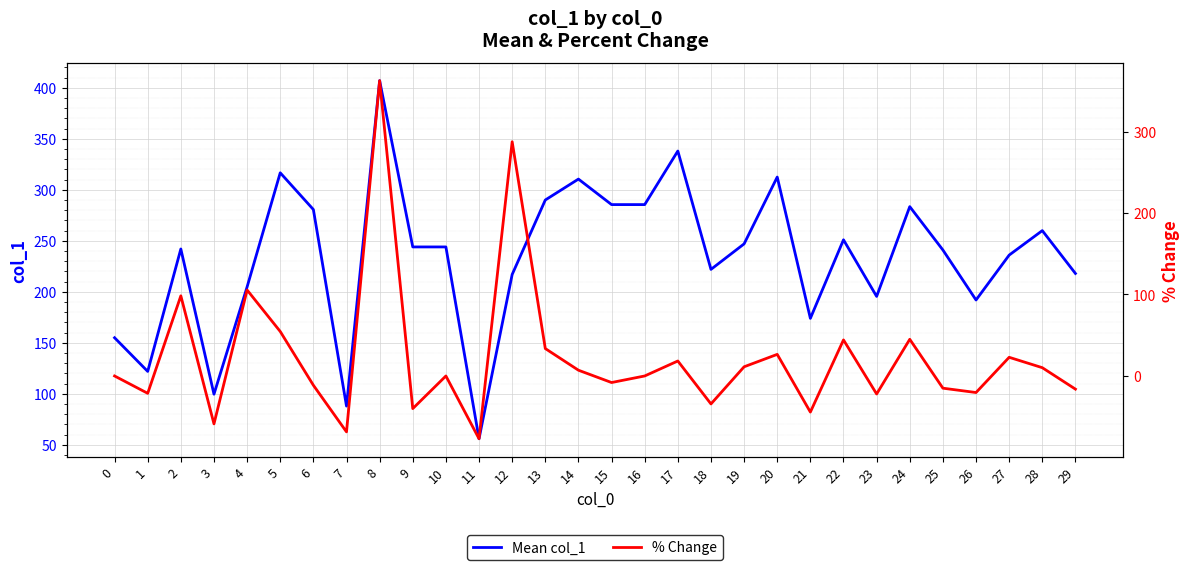

How many interior local valleys does the Mean col_1 series have?

8